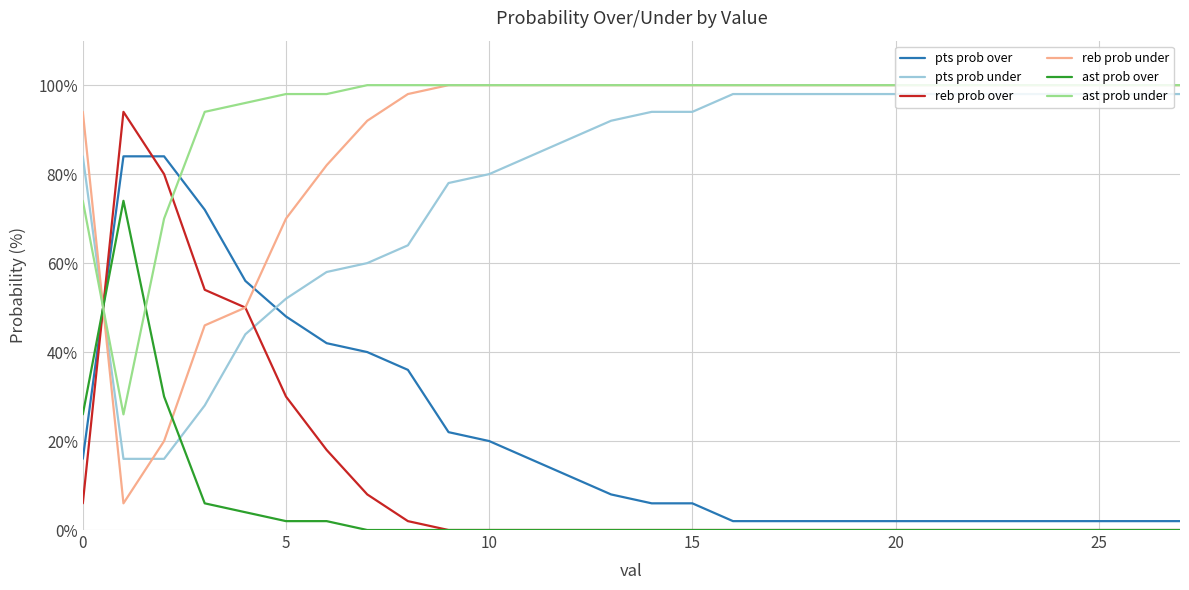

What is the greatest value displayed?

100